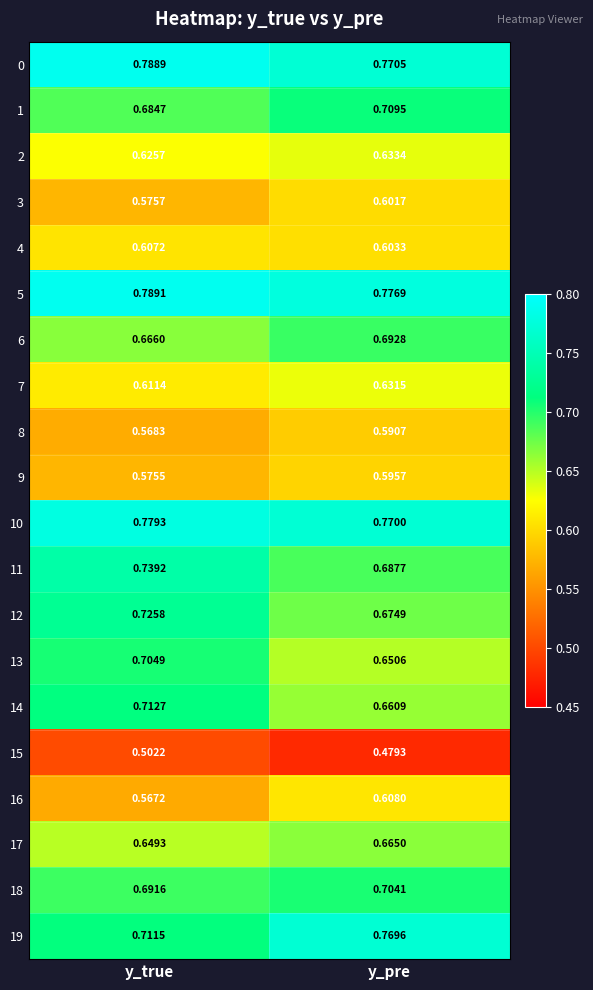

Rank the categories by 11 value from highest to lowest.

y_true, y_pre